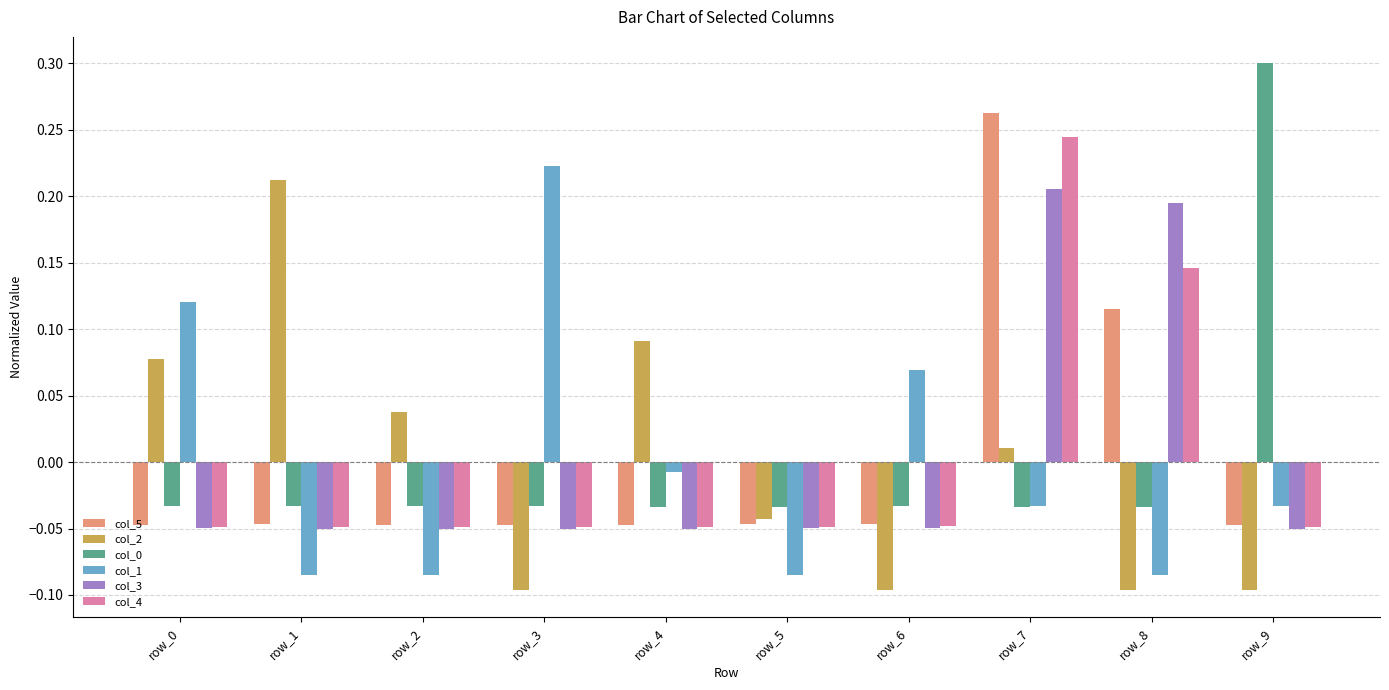

How many groups of bars are there?

10